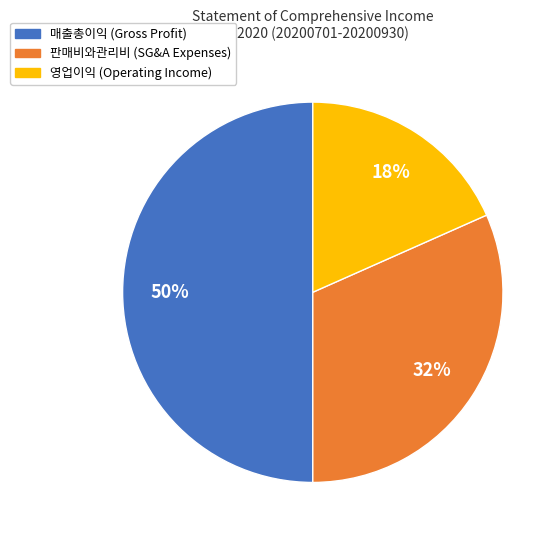

Count the number of slices in the pie.

3